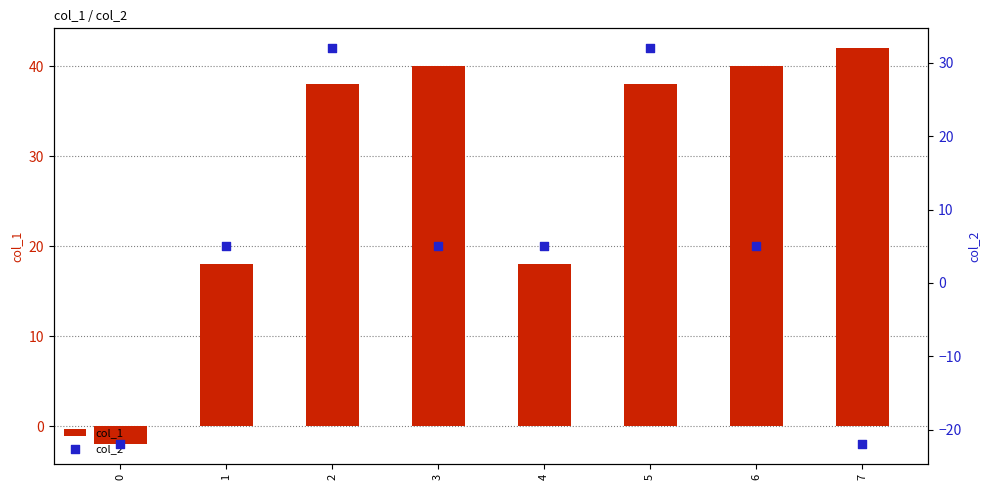

What is the total value across all series at 2?

70